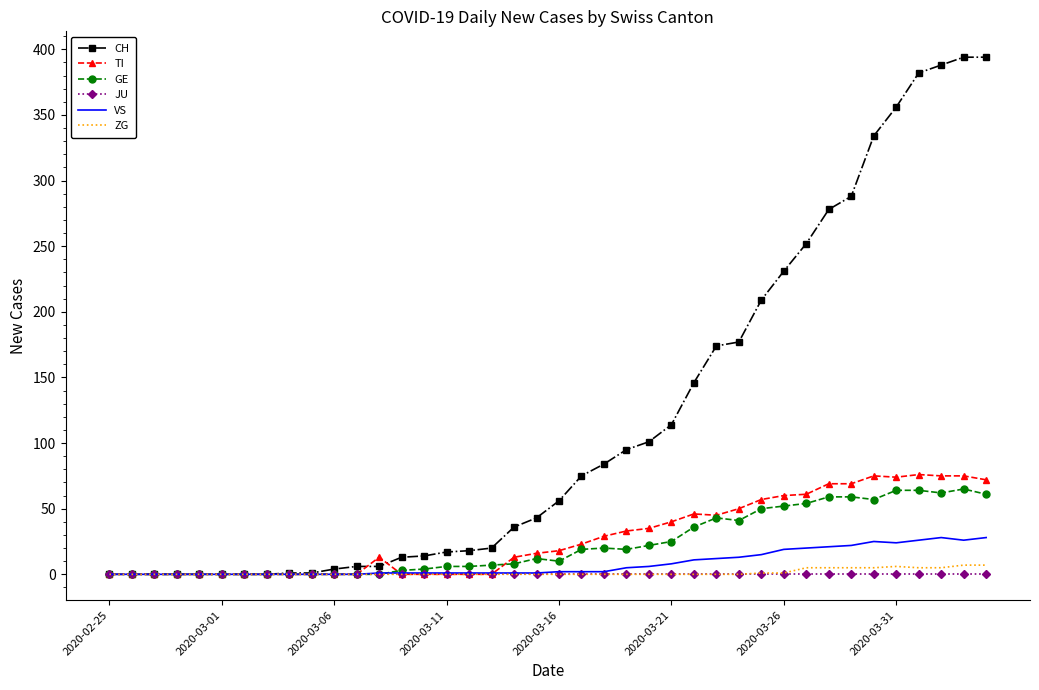

What is the difference between the maximum and minimum values in the GE series?

65